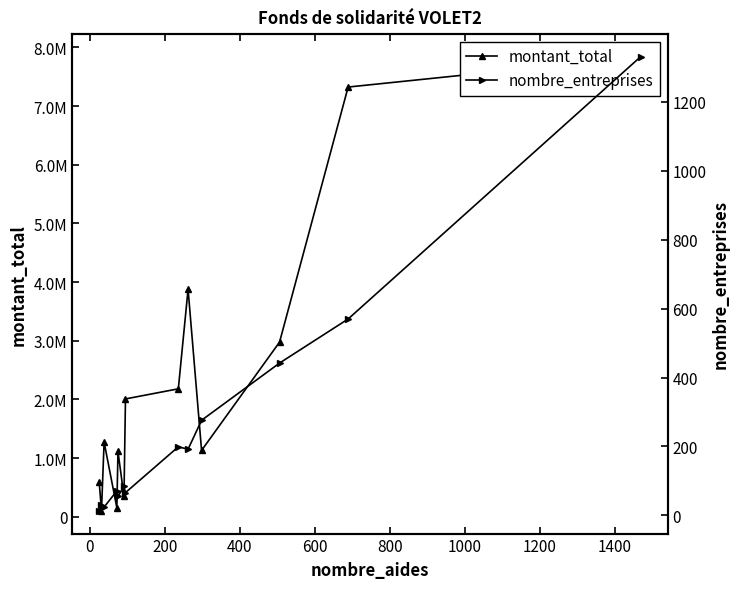

What are all the series names shown in the legend?

montant_total, nombre_entreprises